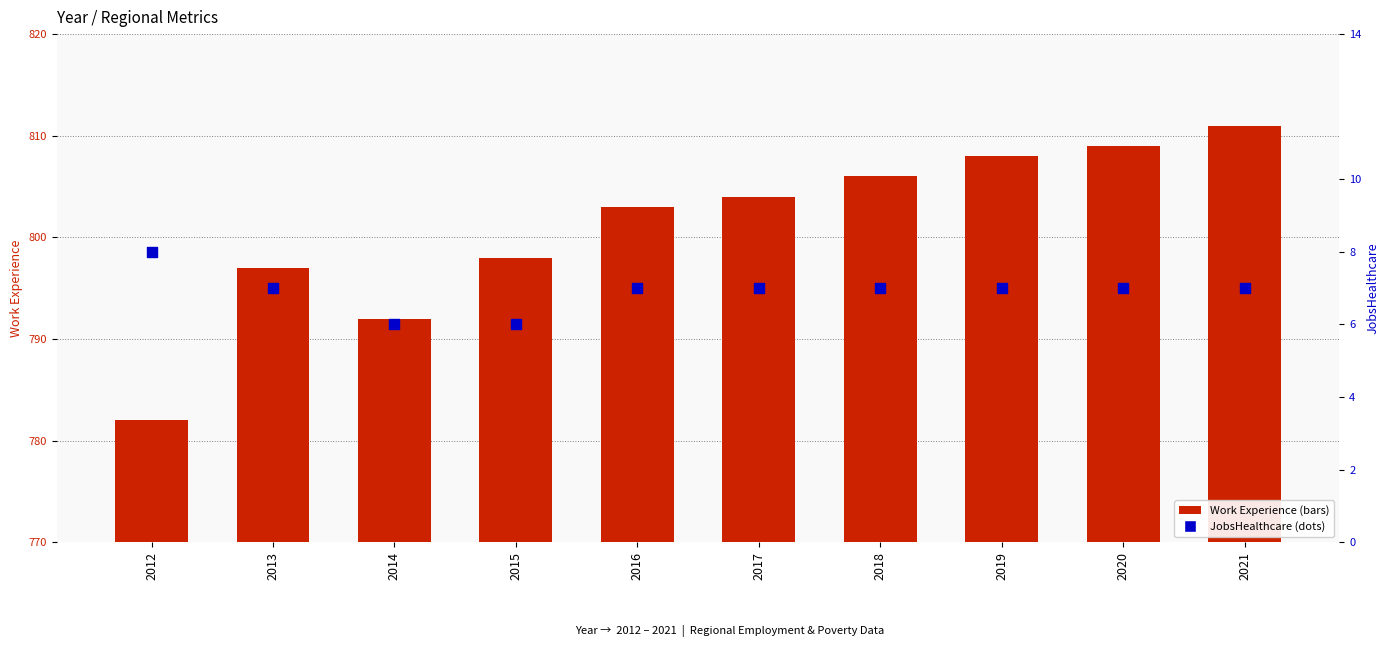

Is the value of Work Experience at 2021 greater than the value of JobsHealthcare at 2020?

Yes